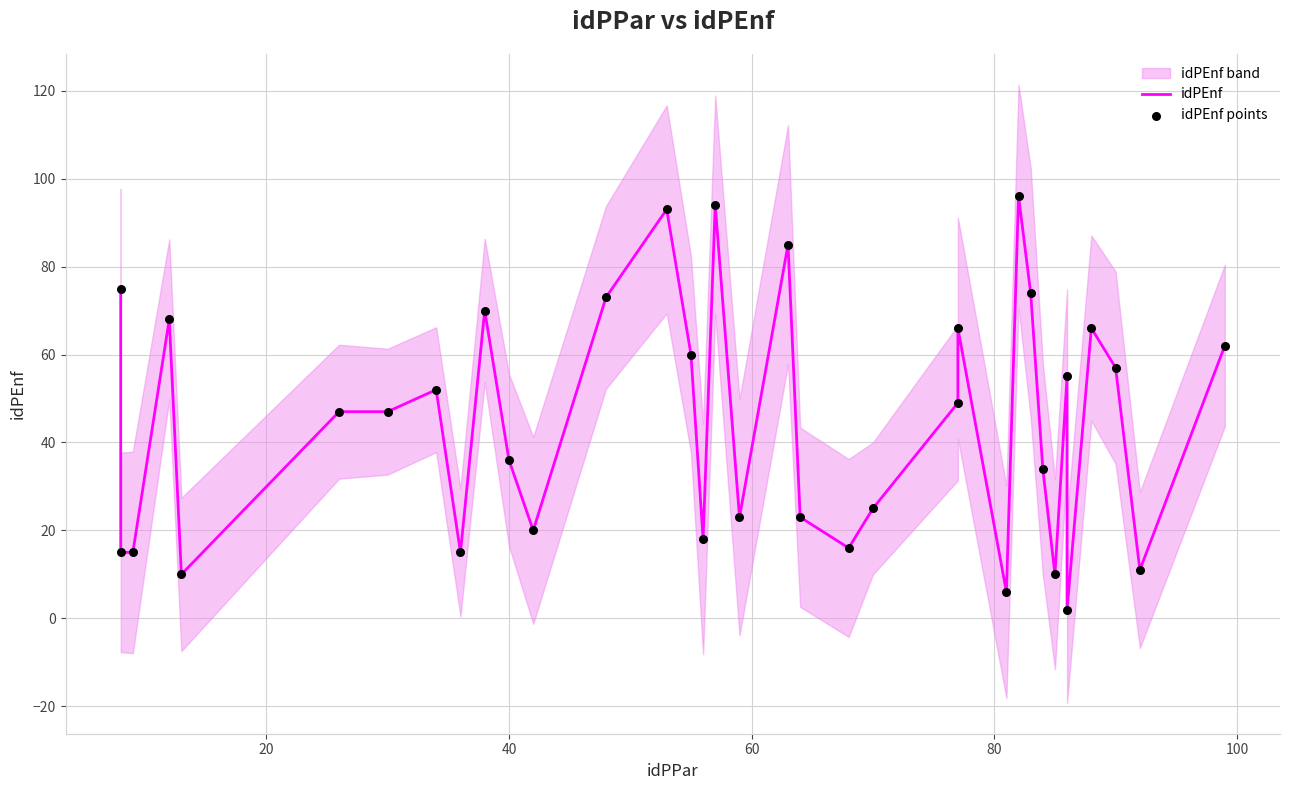

Which series contains the lowest Y value?

idPEnf